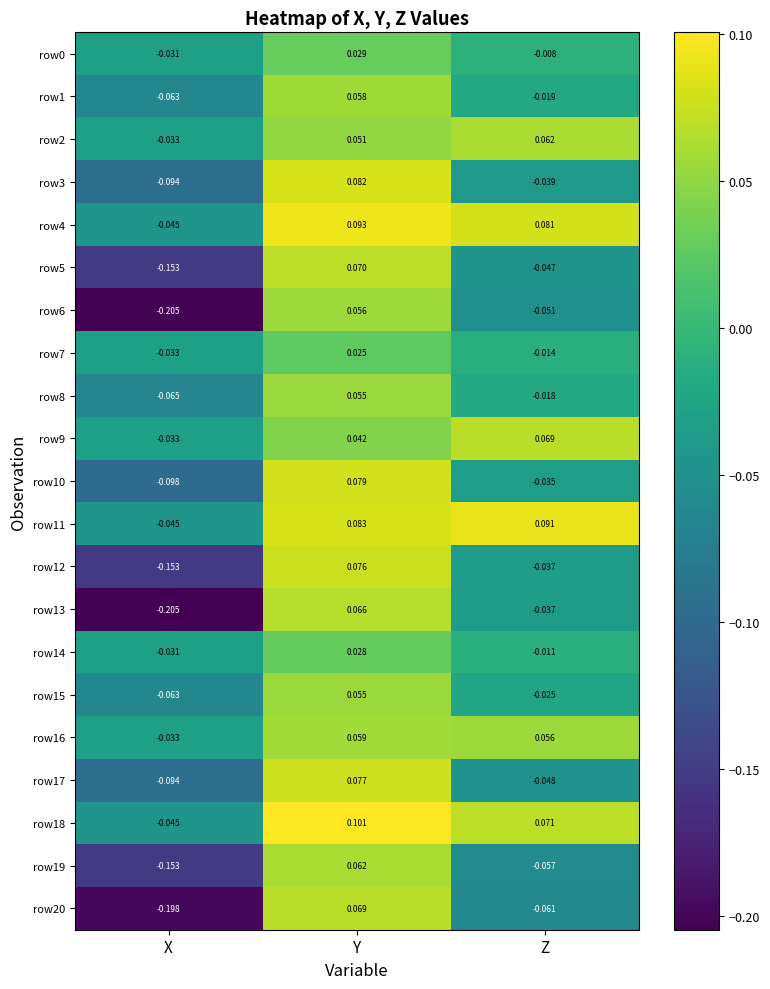

How many data points does each series have?

3